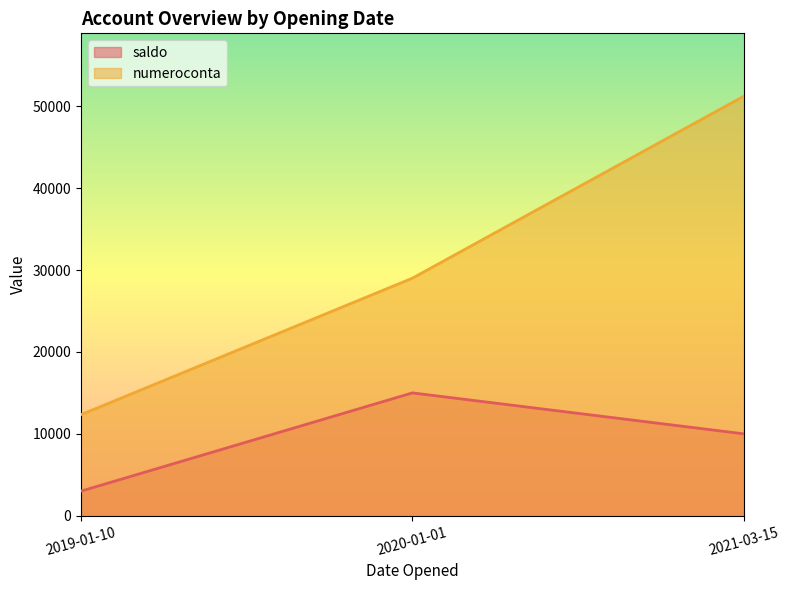

At which category is the sum across all series the highest?

2021-03-15